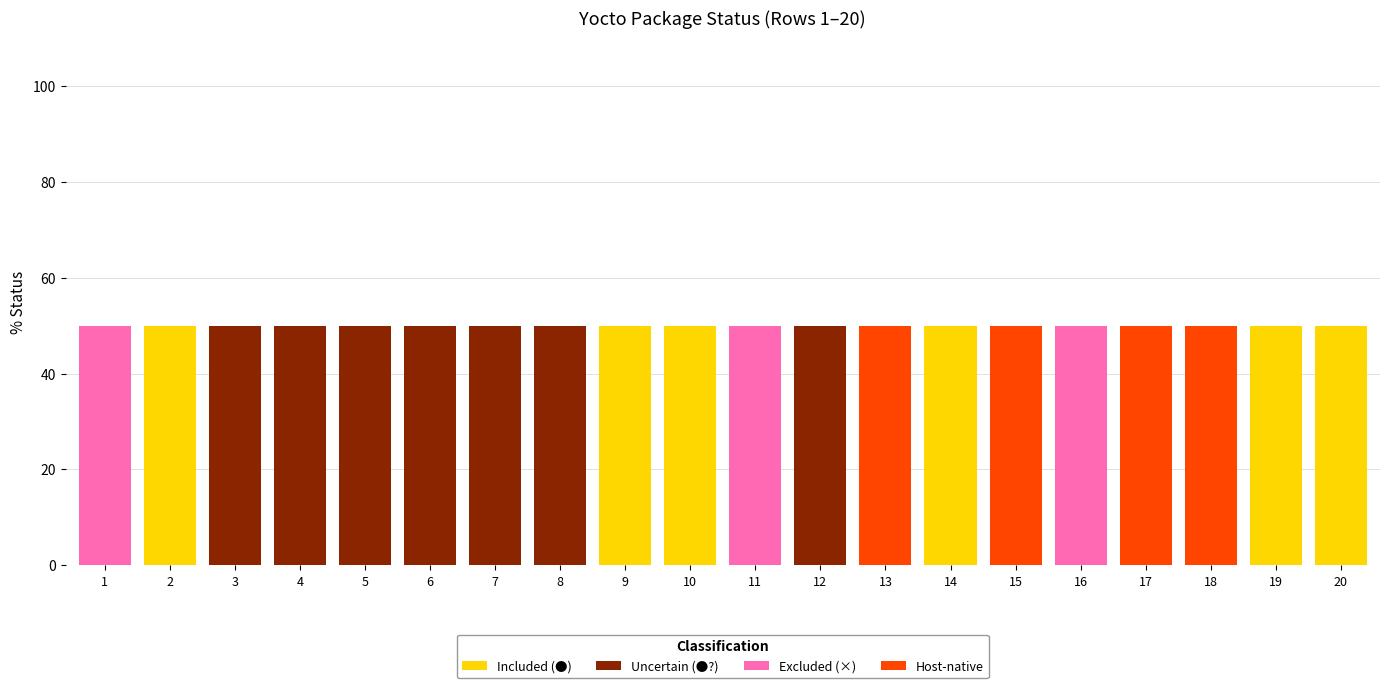

Count the number of categories in the chart.

20